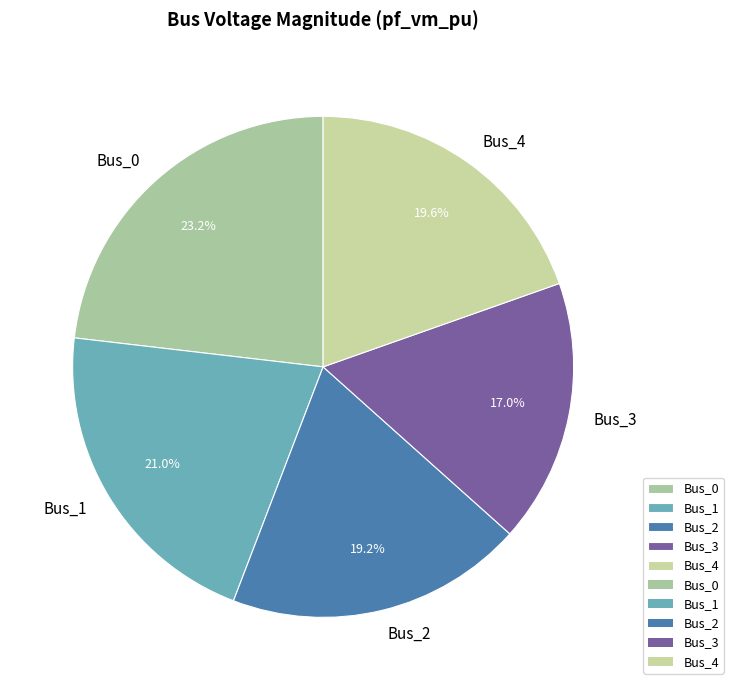

To the nearest percent, what is the combined percentage of Bus_1 and Bus_2?

40%